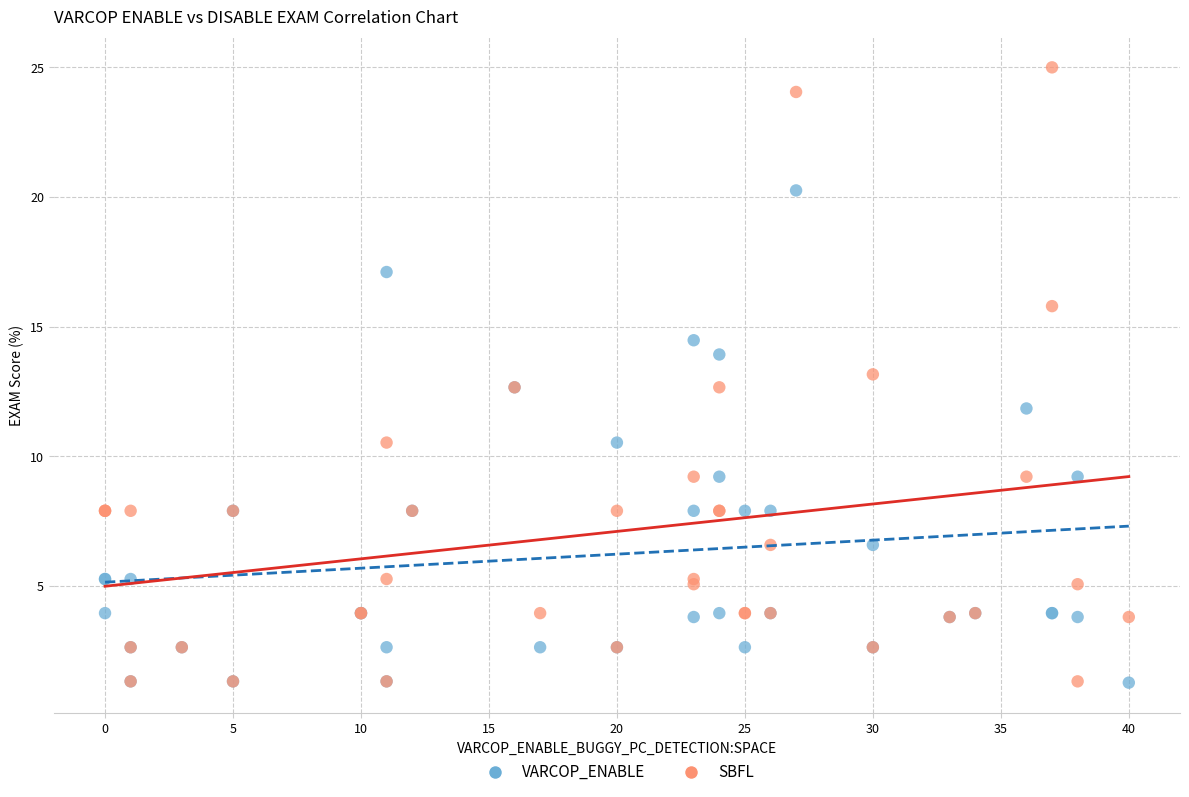

Which series has the largest Y range (max minus min)?

SBFL